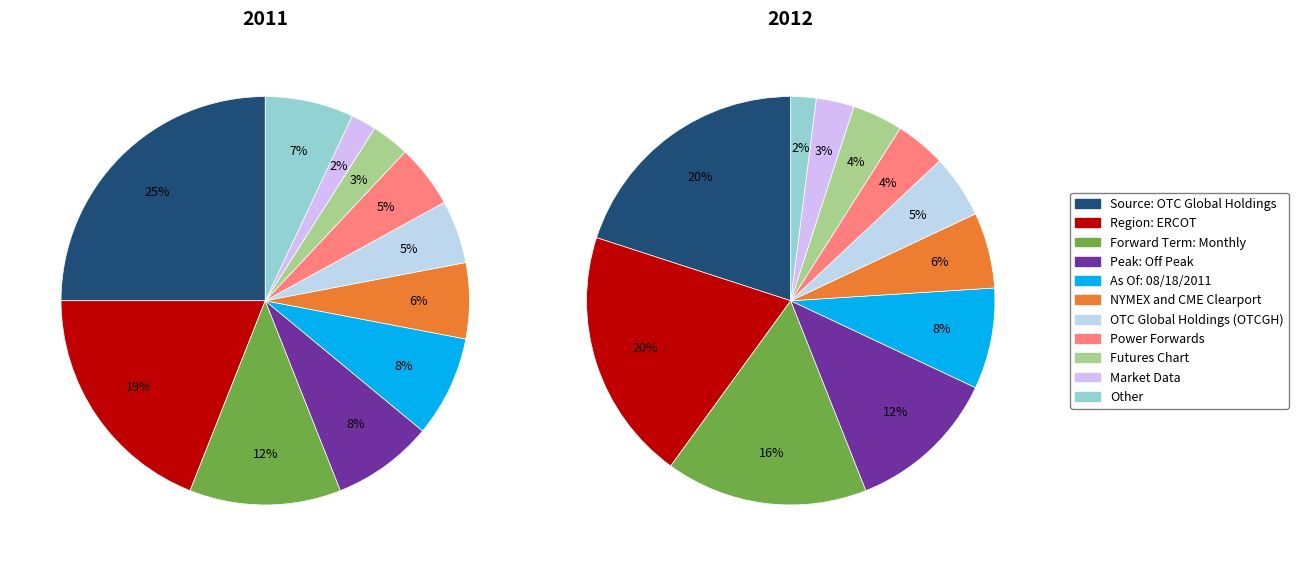

What is the total percentage of Peak: Off Peak and OTC Global Holdings (OTCGH)?

13.0%